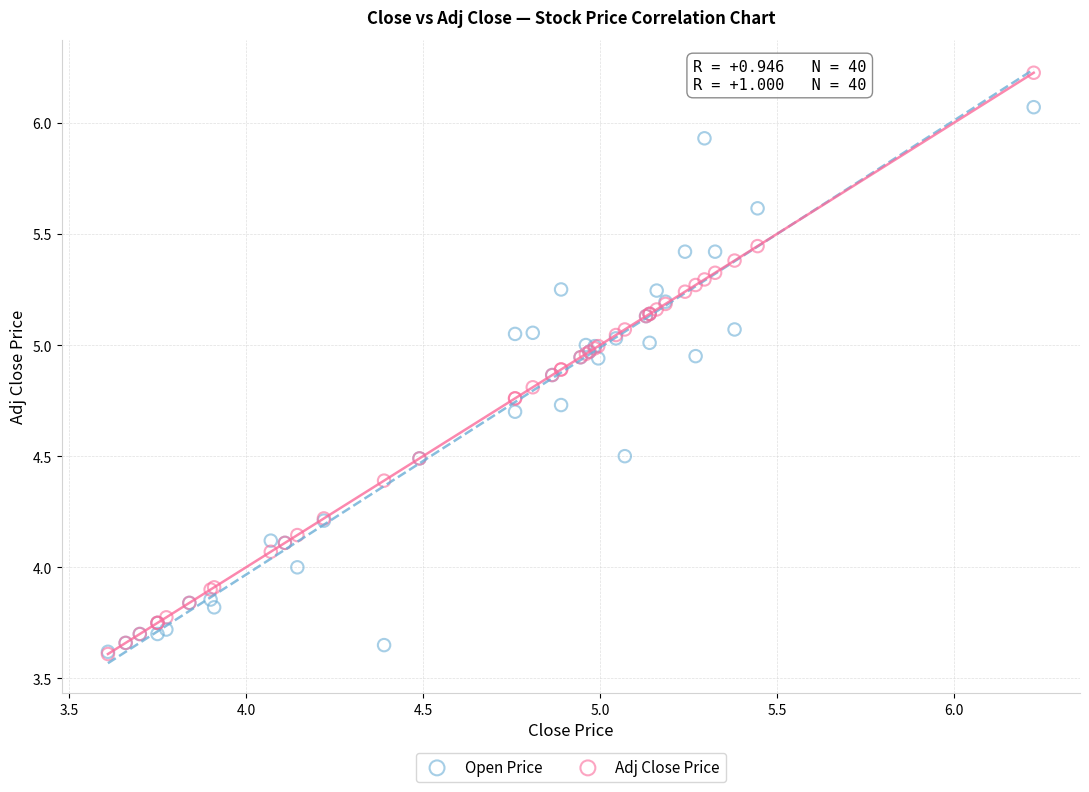

What are all the series names shown in the legend?

Open Price, Adj Close Price